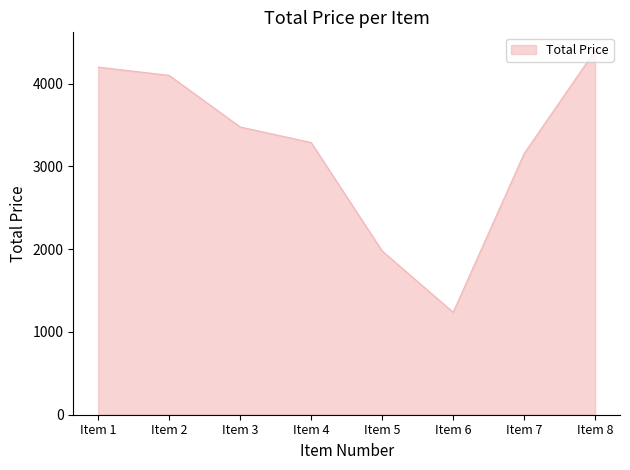

Rank the categories by value from highest to lowest.

Item 8, Item 1, Item 2, Item 3, Item 4, Item 7, Item 5, Item 6